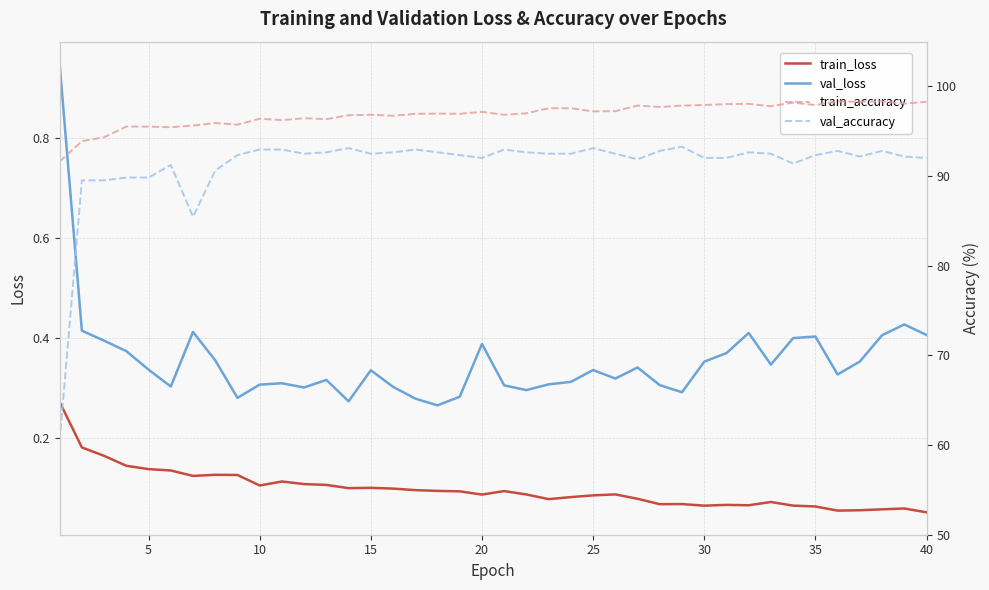

In train_loss, how many points are lower than both neighbors (excluding endpoints)?

9